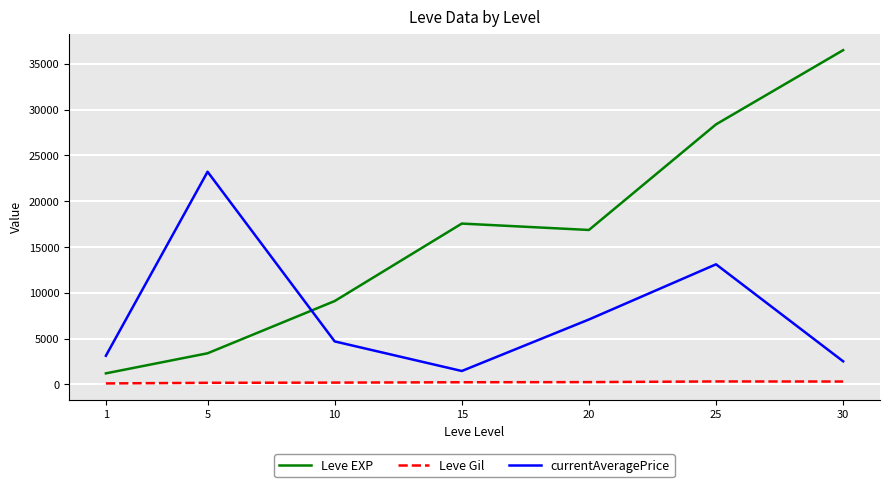

Where is the first local maximum for currentAveragePrice?

5